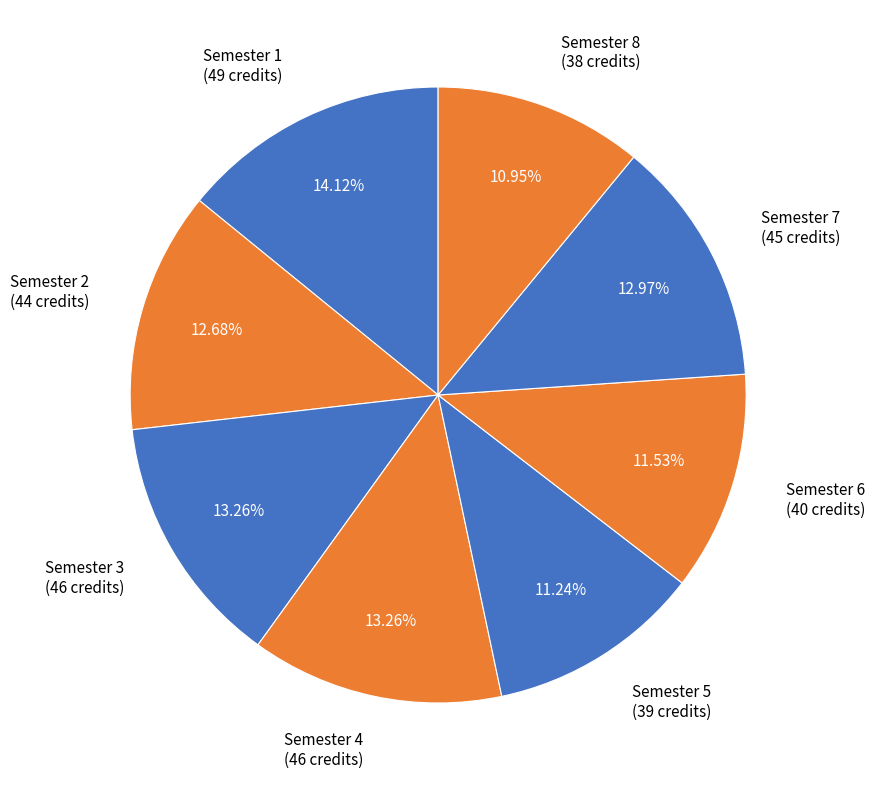

Do Semester 7 (45 credits) and Semester 1 (49 credits) together represent more than half of the pie?

No